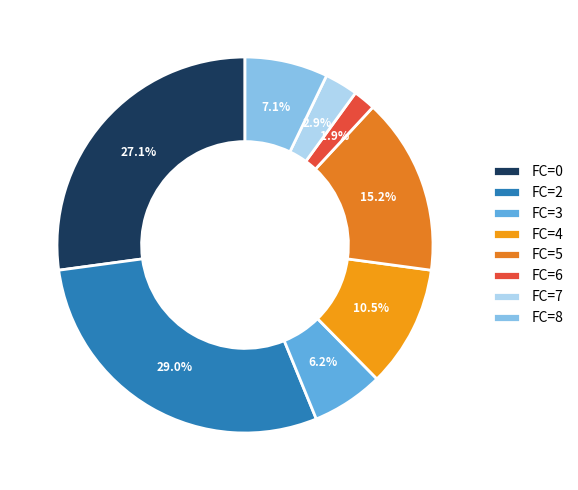

How many segments does this pie chart have?

8